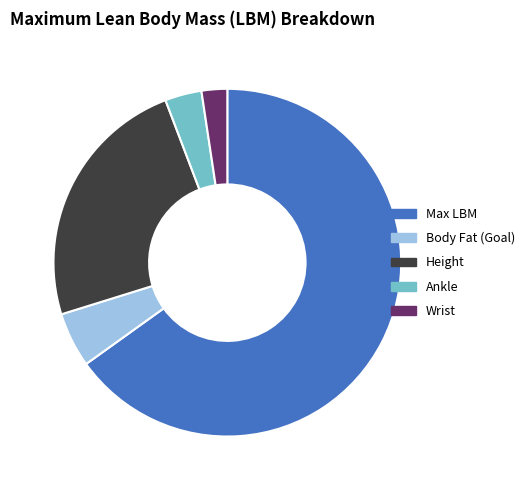

True or false: Height accounts for 32% of the total.

False